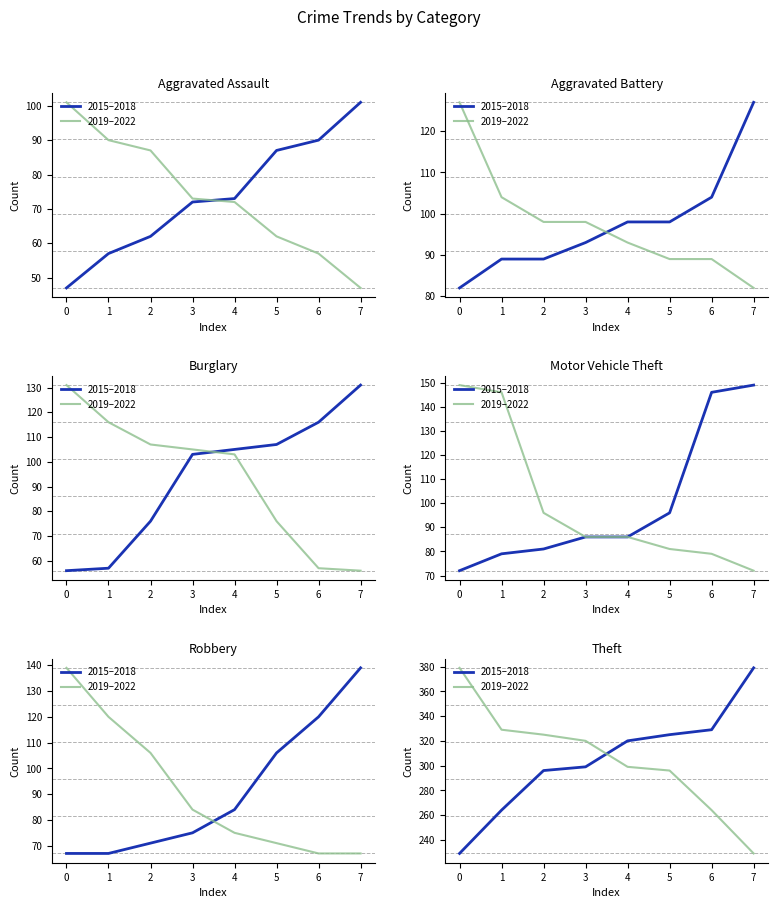

Where does the 2019–2022 series first go above 320?

−1